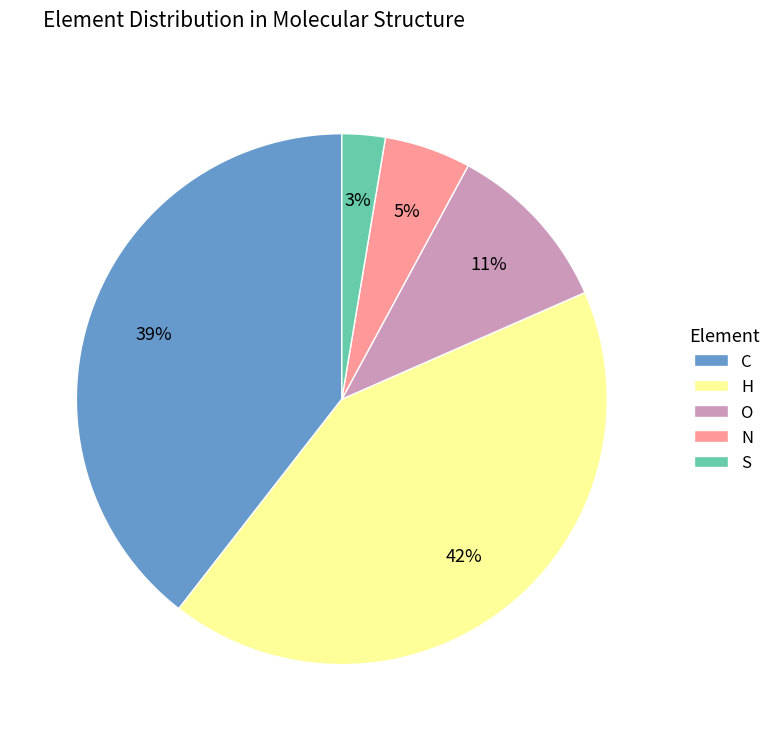

How many slices are in this pie chart?

5